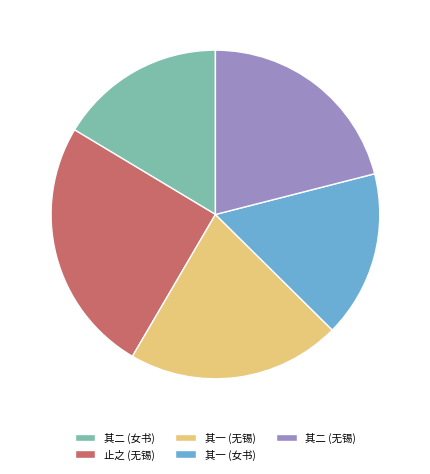

Which slice is the largest?

止之 (无锡)